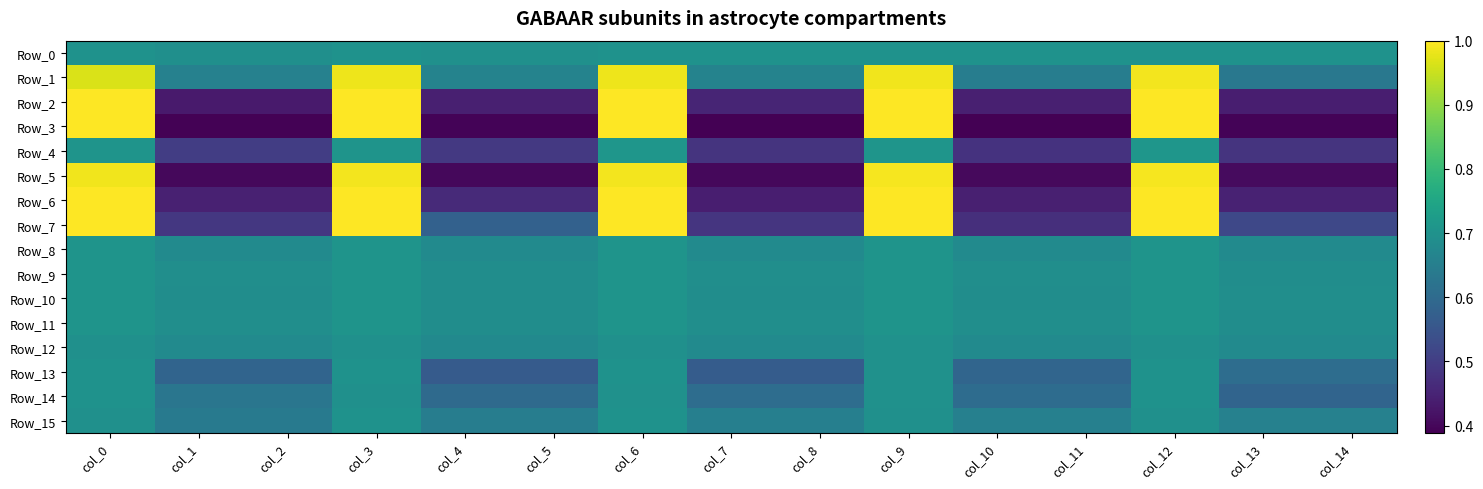

Rank the series by their maximum value, from lowest to highest.

Row_12, Row_13, Row_14, Row_0, Row_15, Row_10, Row_11, Row_8, Row_9, Row_4, Row_1, Row_5, Row_6, Row_7, Row_2, Row_3